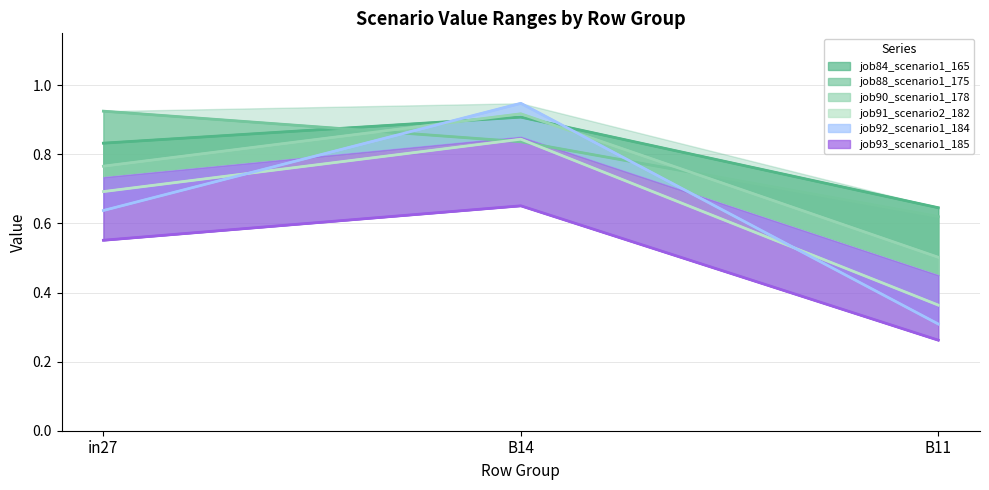

What is the label of the 3rd point from the left?

B11